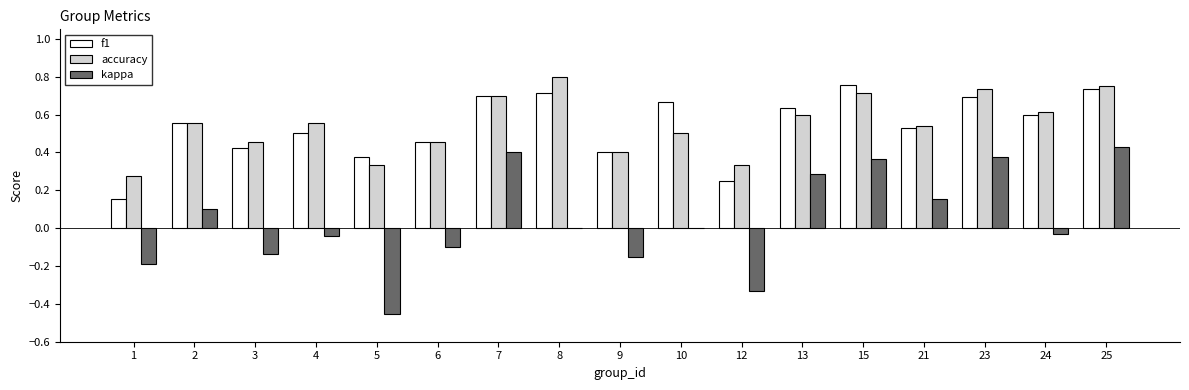

How many groups of bars are there?

17